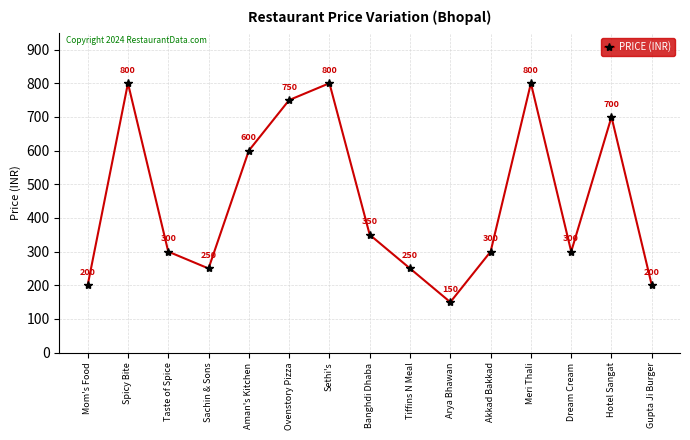

What is the sum of the values at Sethi's and Gupta Ji Burger?

1000